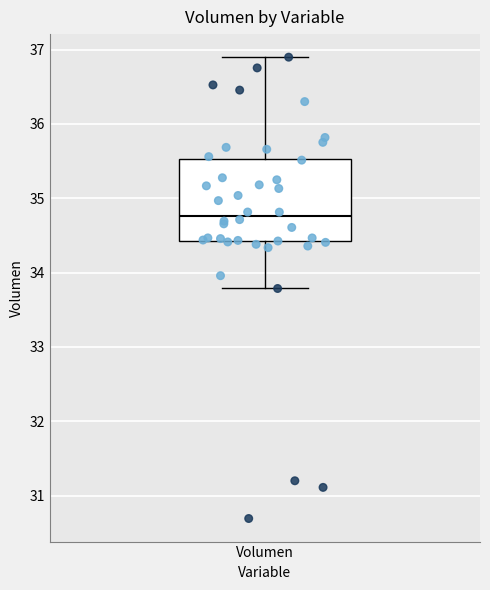

Where is the lower edge of the box for Volumen on the y-axis? The values are not printed on the chart, so give them approximately, as read against the axis.

34.4